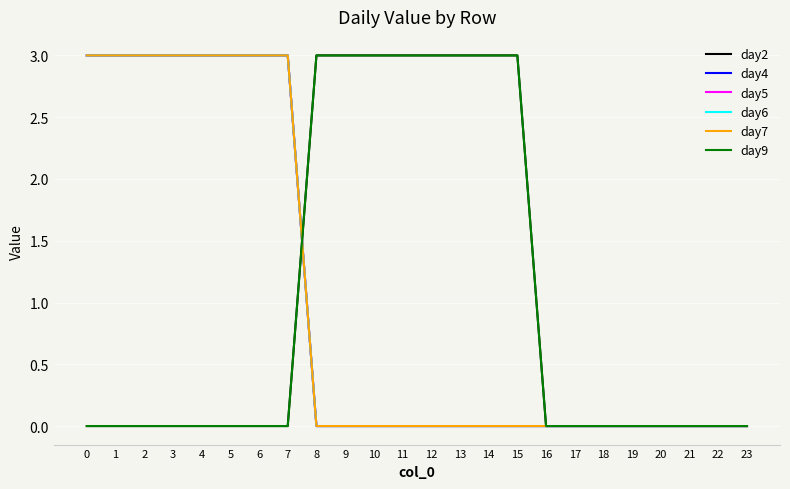

What is the sum of all day2 values?

24